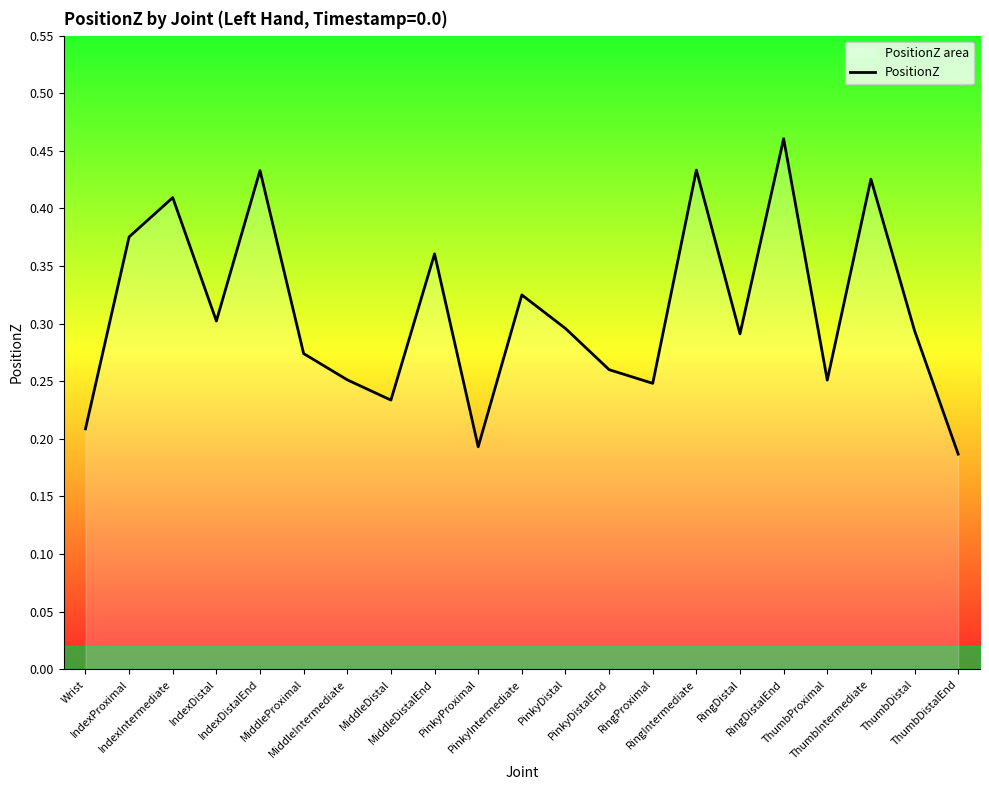

Rank the categories by value from highest to lowest.

RingDistalEnd, RingIntermediate, IndexDistalEnd, ThumbIntermediate, IndexIntermediate, IndexProximal, MiddleDistalEnd, PinkyIntermediate, IndexDistal, PinkyDistal, ThumbDistal, RingDistal, MiddleProximal, PinkyDistalEnd, MiddleIntermediate, ThumbProximal, RingProximal, MiddleDistal, Wrist, PinkyProximal, ThumbDistalEnd